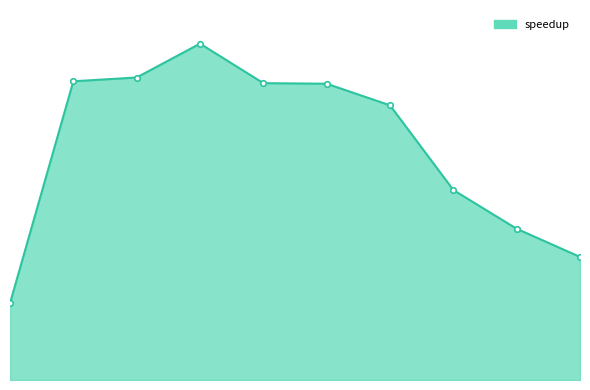

List the labels in order of value, smallest first.

1, 10, 9, 8, 7, 6, 5, 2, 3, 4